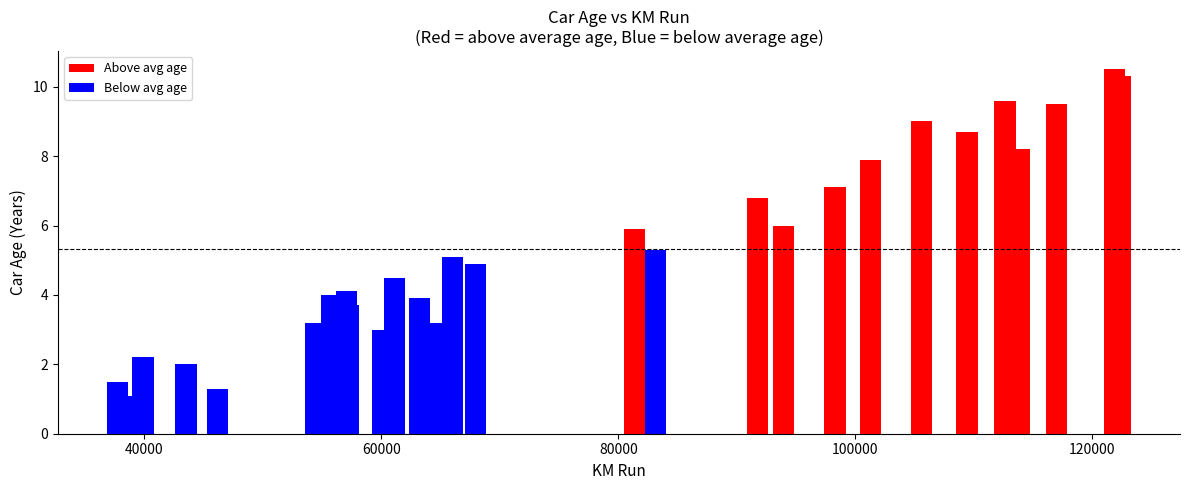

Reading left to right, what are all the values shown in this chart?

1.5	1.1	2.2	2.0	1.3	3.2	4.0	2.9	4.0	4.1	3.7	3.0	4.5	3.9	3.2	5.1	4.9	5.9	5.3	6.8	6.0	7.1	7.9	9.0	8.7	9.6	8.2	9.5	10.5	10.3